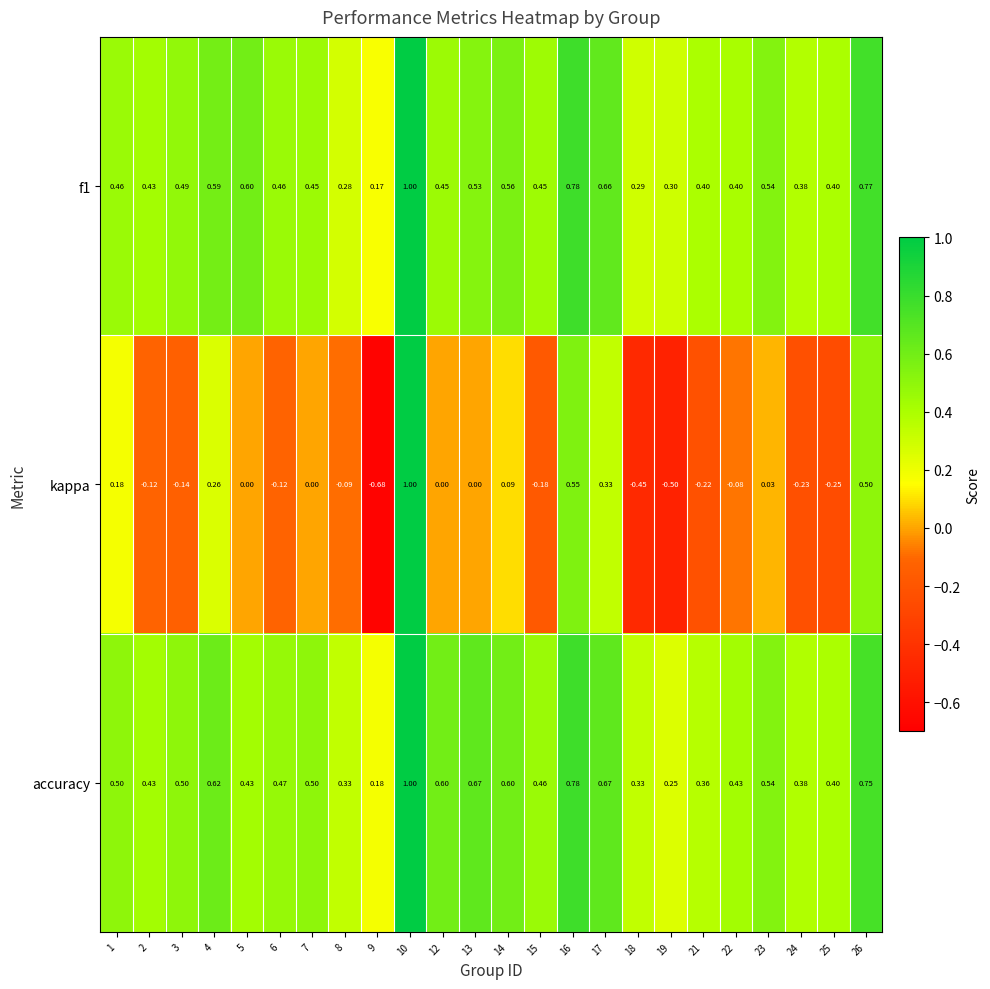

Which label corresponds to the largest value in the chart?

10